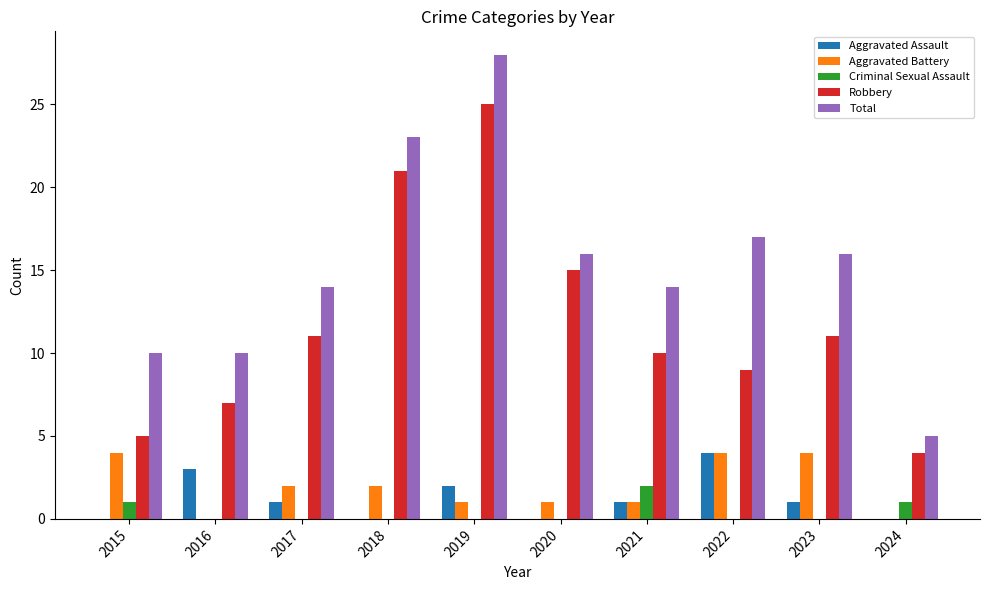

What is the sum of the Robbery values at 2018 and 2021?

31